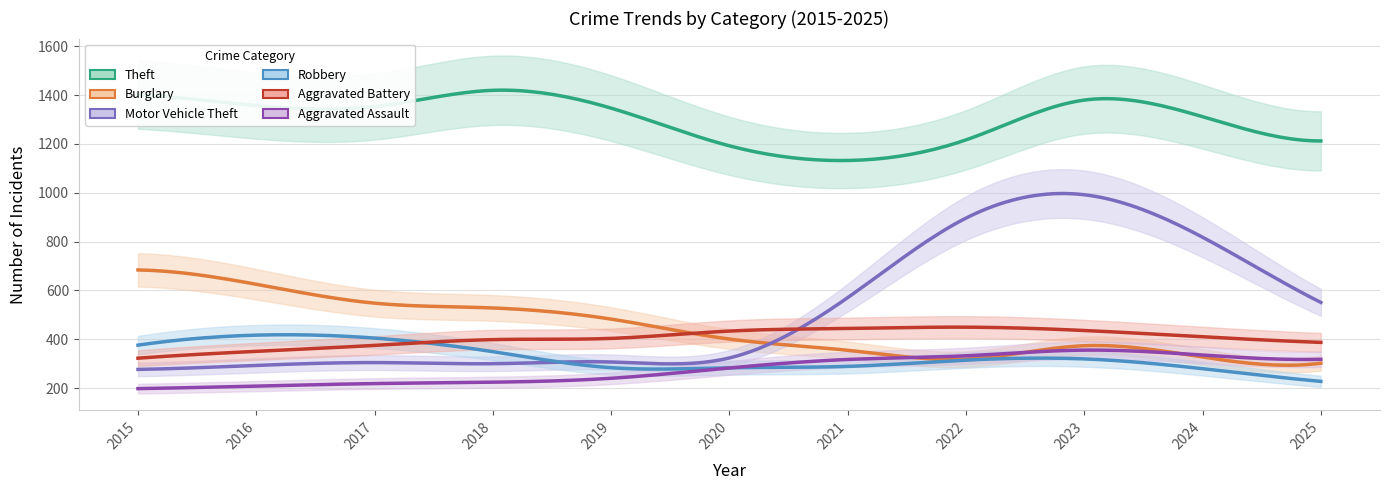

What are all the series names shown in the legend?

Theft, Burglary, Motor Vehicle Theft, Robbery, Aggravated Battery, Aggravated Assault